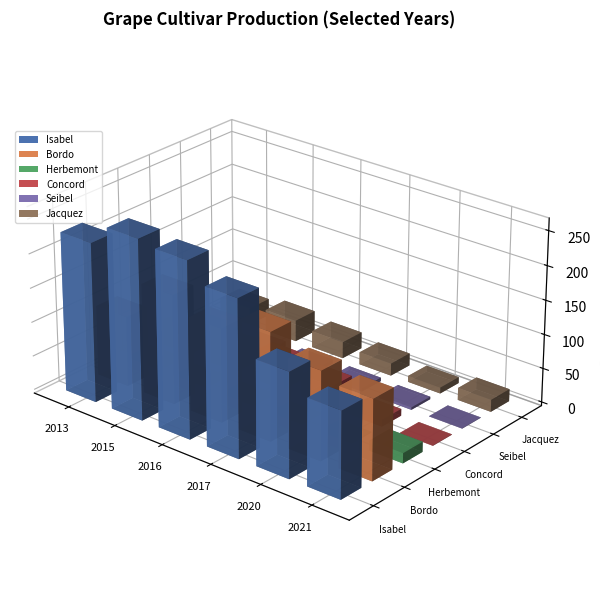

Where is Bordo nearest to the value 131467418?

2020